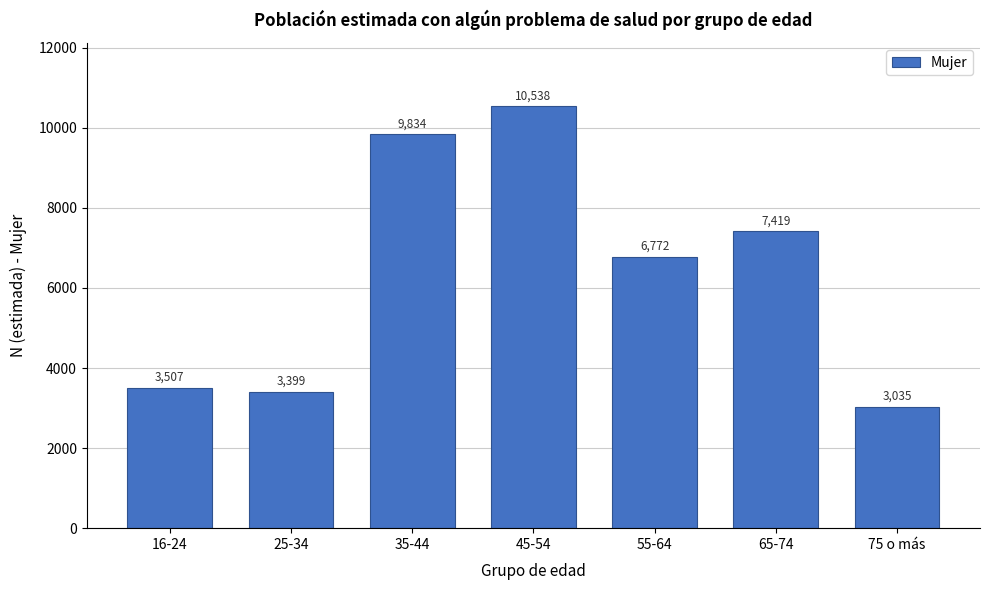

Reading right to left, list all the values displayed in this chart.

75 o más=3035	65-74=7419	55-64=6772	45-54=10538	35-44=9834	25-34=3399	16-24=3507